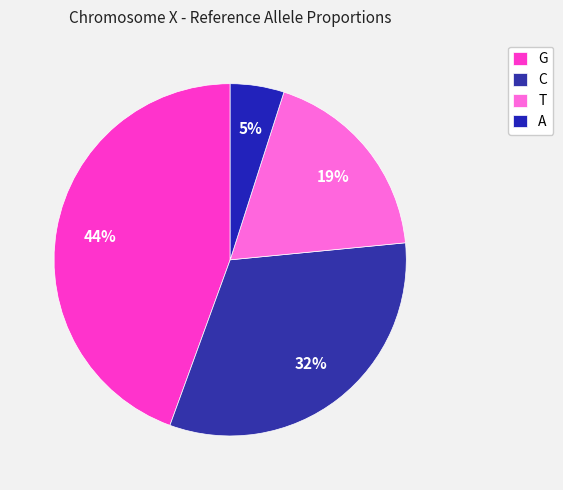

Rank the categories by value from lowest to highest.

A, T, C, G